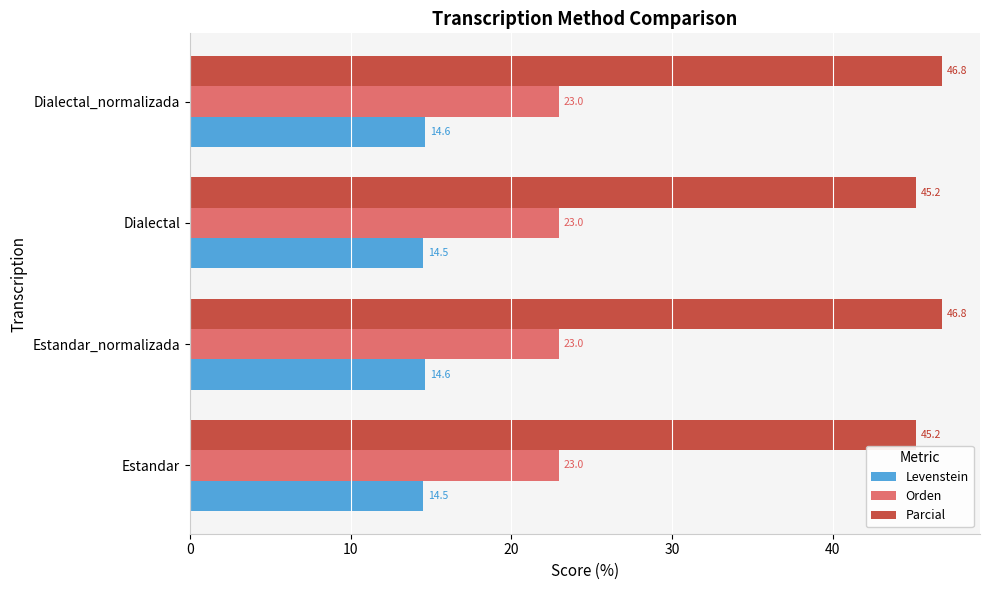

What is the total value across all series at Dialectal?

82.7